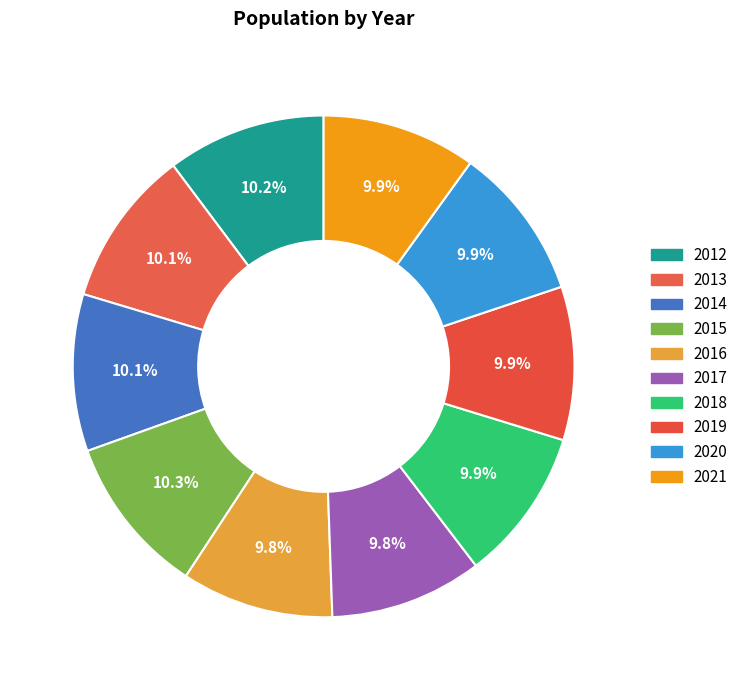

Which slice is the smallest?

2016